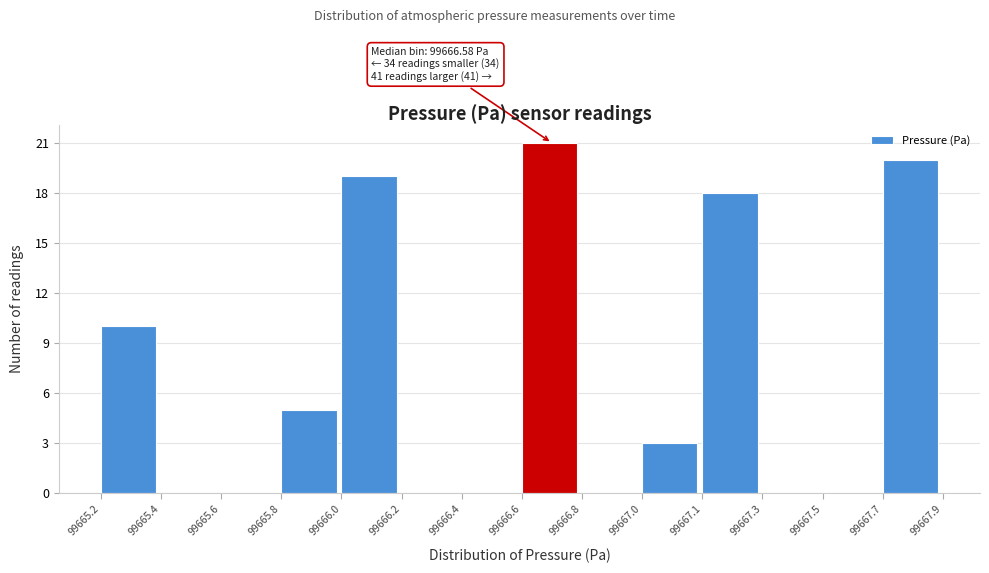

Reading left to right, list all the values displayed in this chart.

99665.2=10	99665.4=0	99665.6=0	99665.8=5	99666.0=19	99666.2=0	99666.4=0	99666.6=21	99666.8=0	99667.0=3	99667.1=18	99667.3=0	99667.5=0	99667.7=20